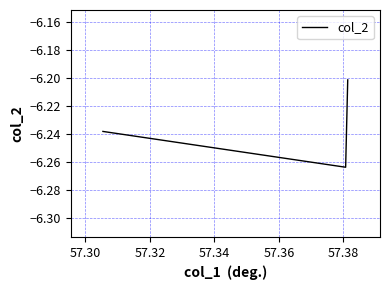

The chart shows a value of -6.2 at 57.32. True or false?

True